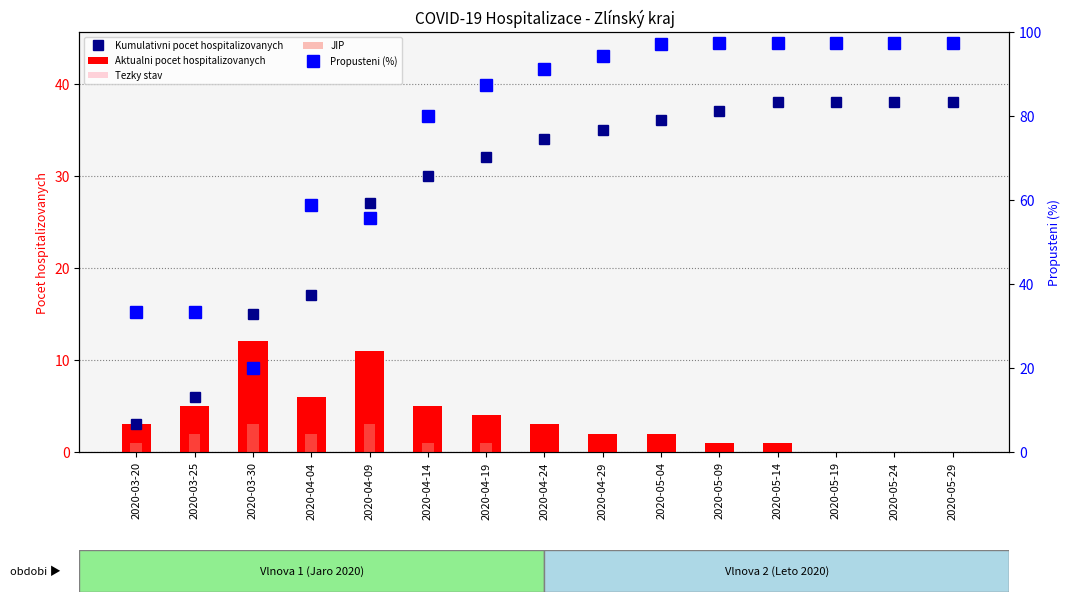

Which has a higher value, 2020-04-09 or 2020-05-14?

2020-05-14